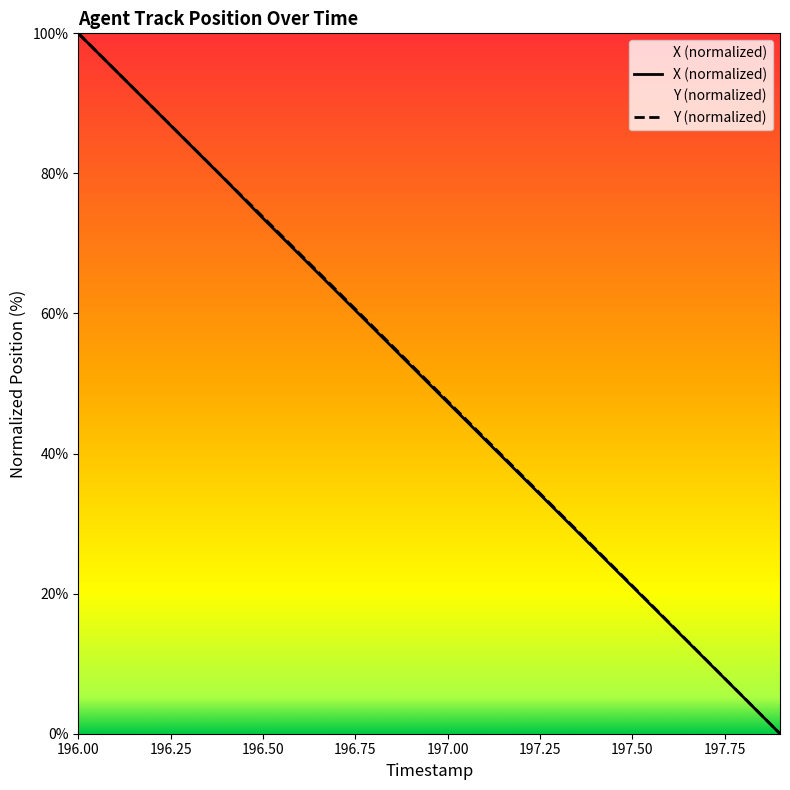

How many lines are shown in the chart?

2